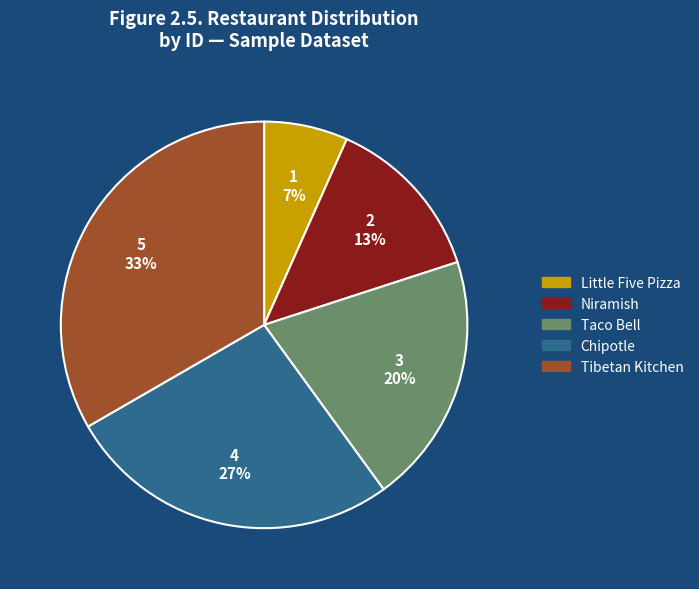

Rank the categories by value from highest to lowest.

Tibetan Kitchen, Chipotle, Taco Bell, Niramish, Little Five Pizza